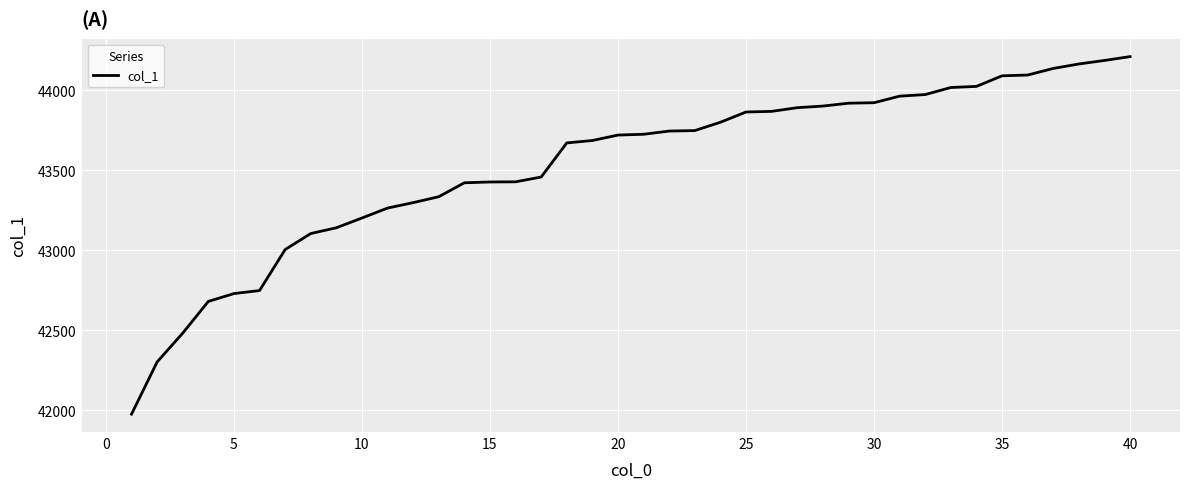

What is the greatest value displayed?

44209